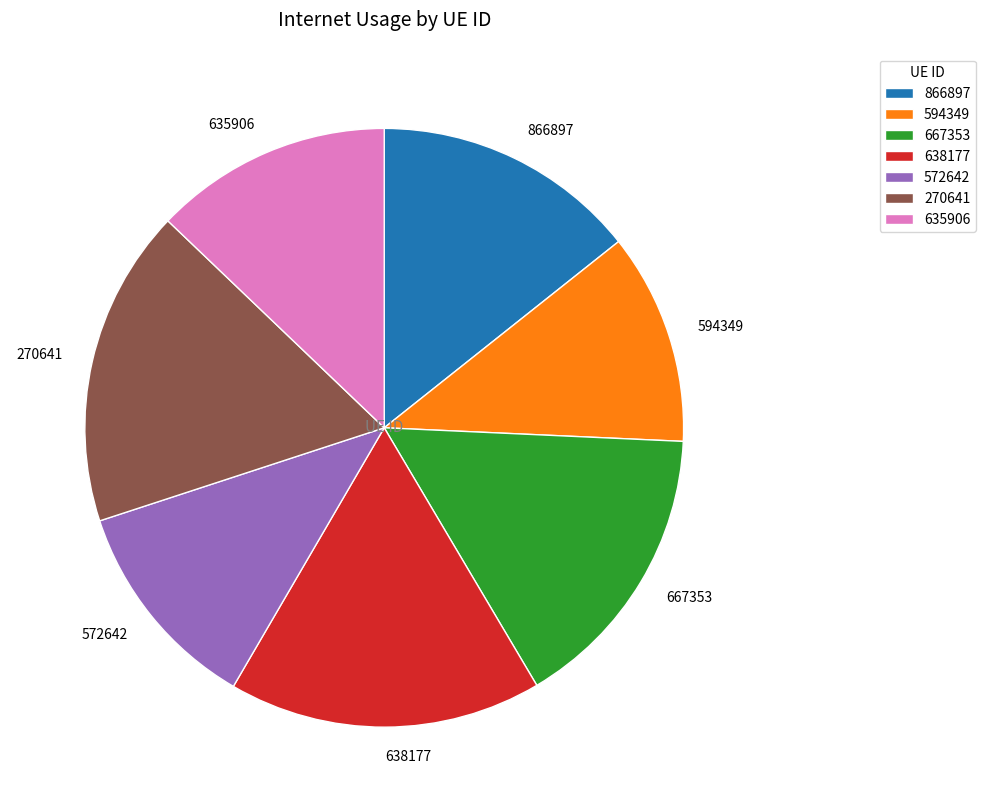

How many segments does this pie chart have?

7